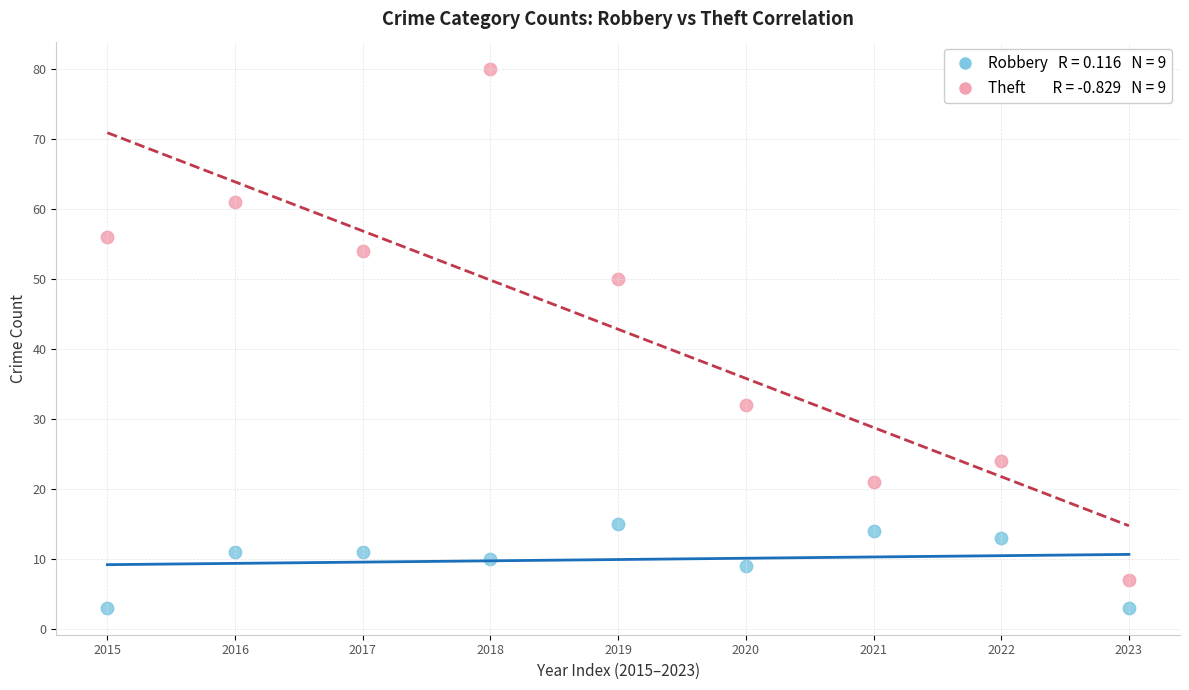

Across all data points, what is the range of Y values (max minus min)?

77